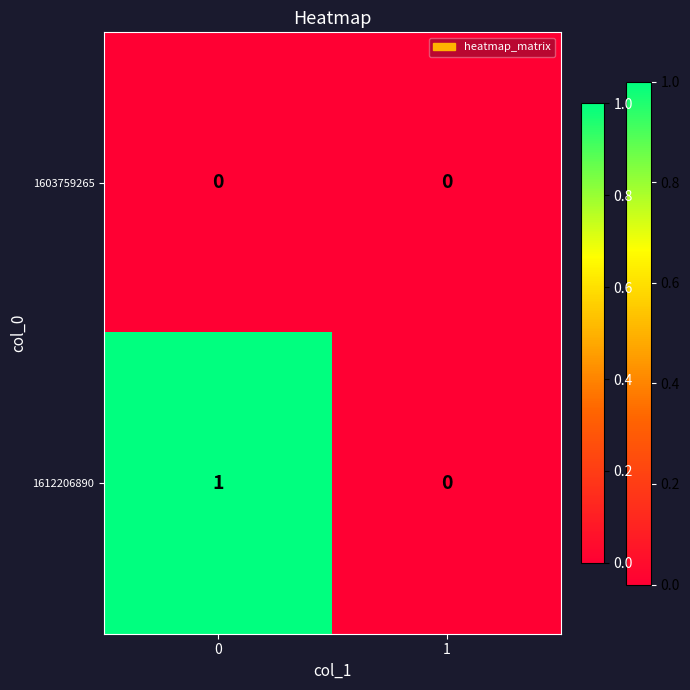

Rank the series by their maximum value, from highest to lowest.

1612206890, 1603759265